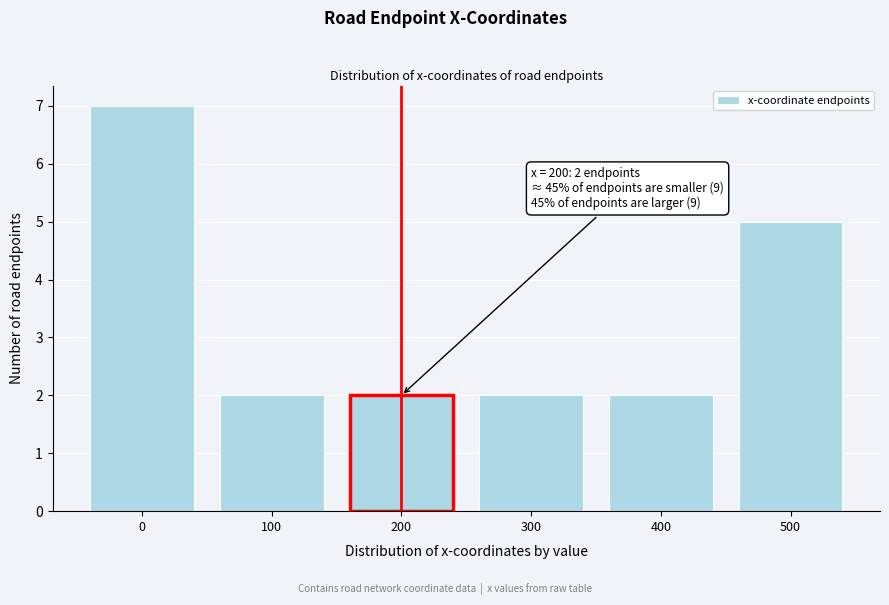

Reading left to right, extract all data points from this chart.

0=7	100=2	200=2	300=2	400=2	500=5